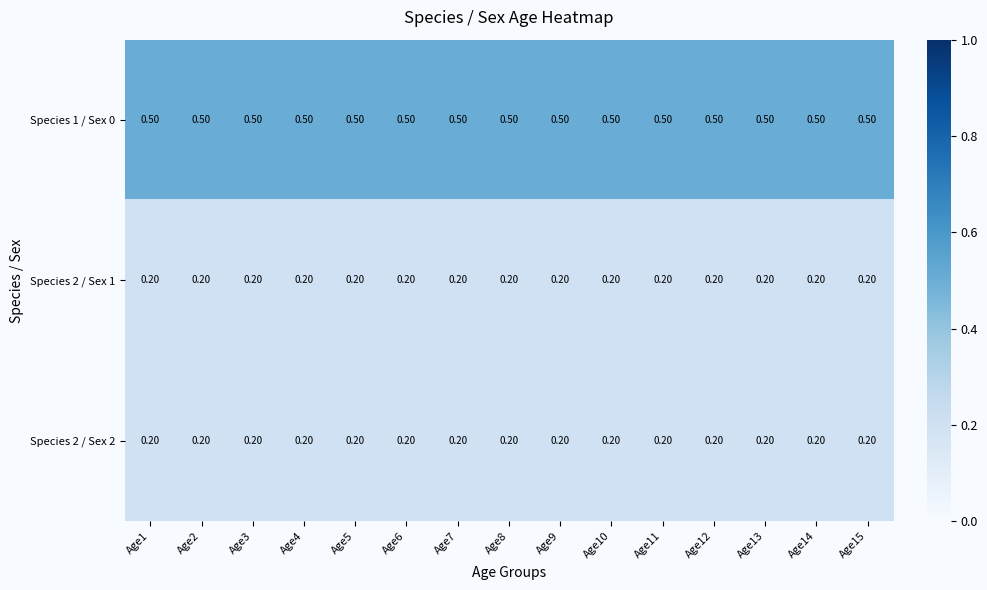

At how many categories does at least one series exceed 0?

15